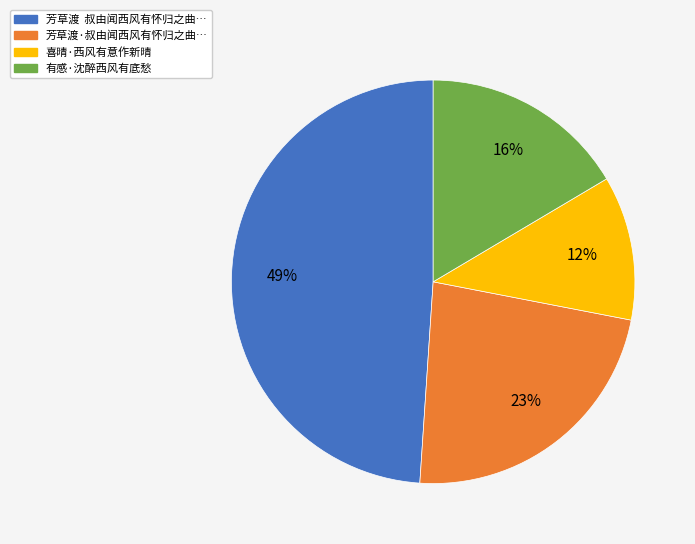

To the nearest percent, what is the difference between the largest and smallest slice percentages?

37%